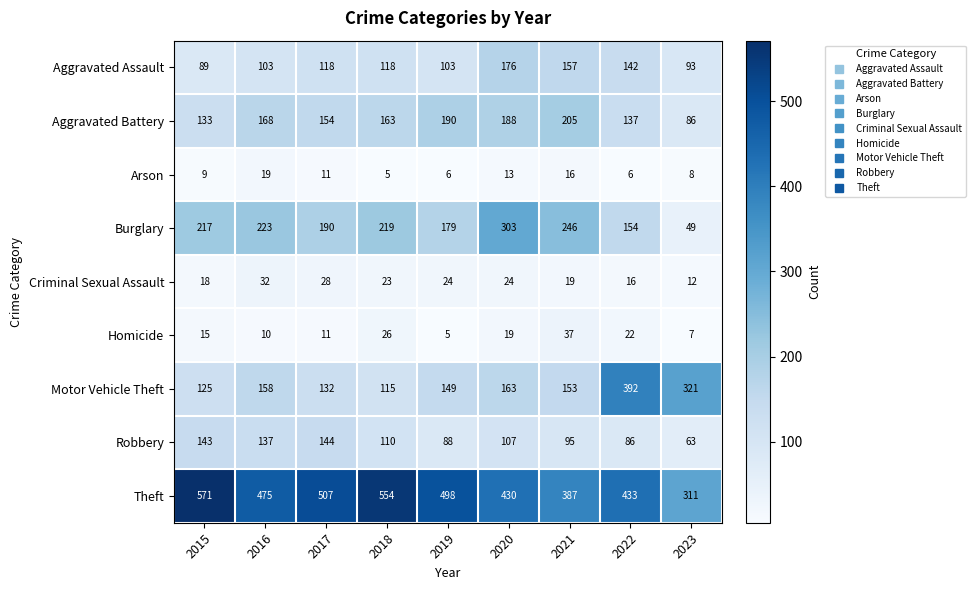

Which series has the largest total across all categories?

Theft